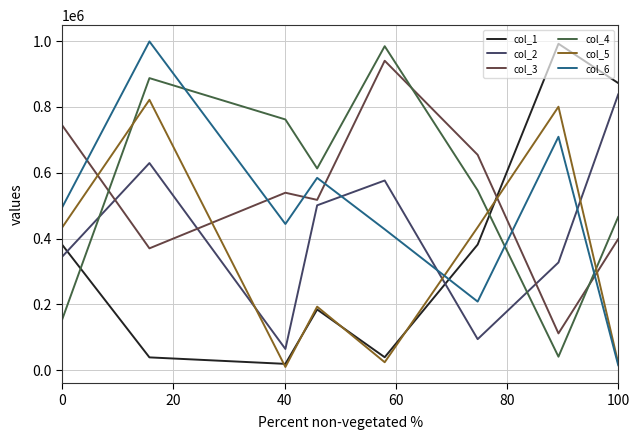

After their last crossing, which series has the higher values: col_5 or col_2?

col_2